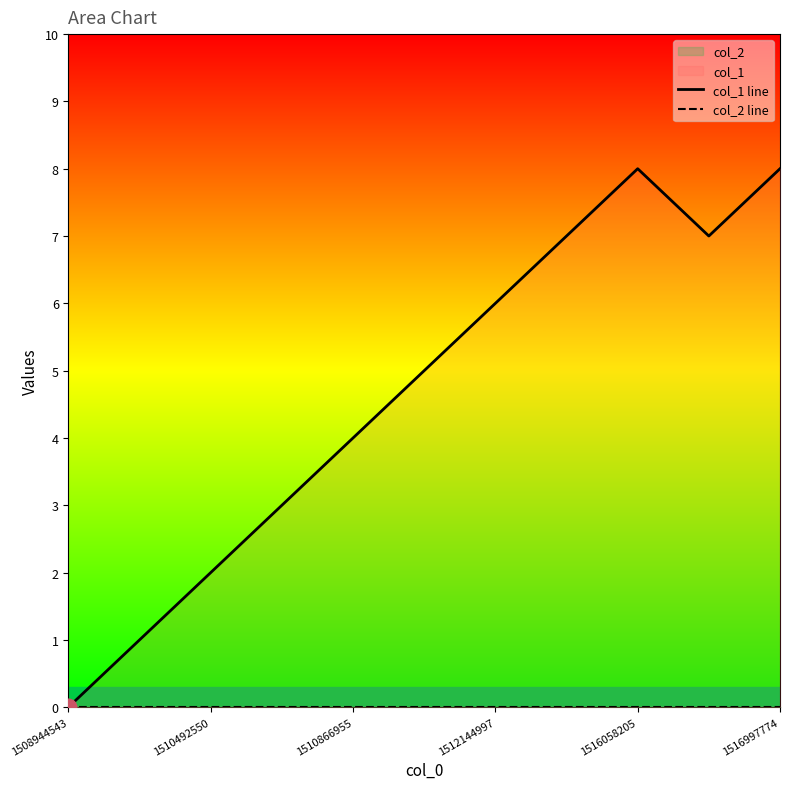

Does the chart have visible grid lines?

No